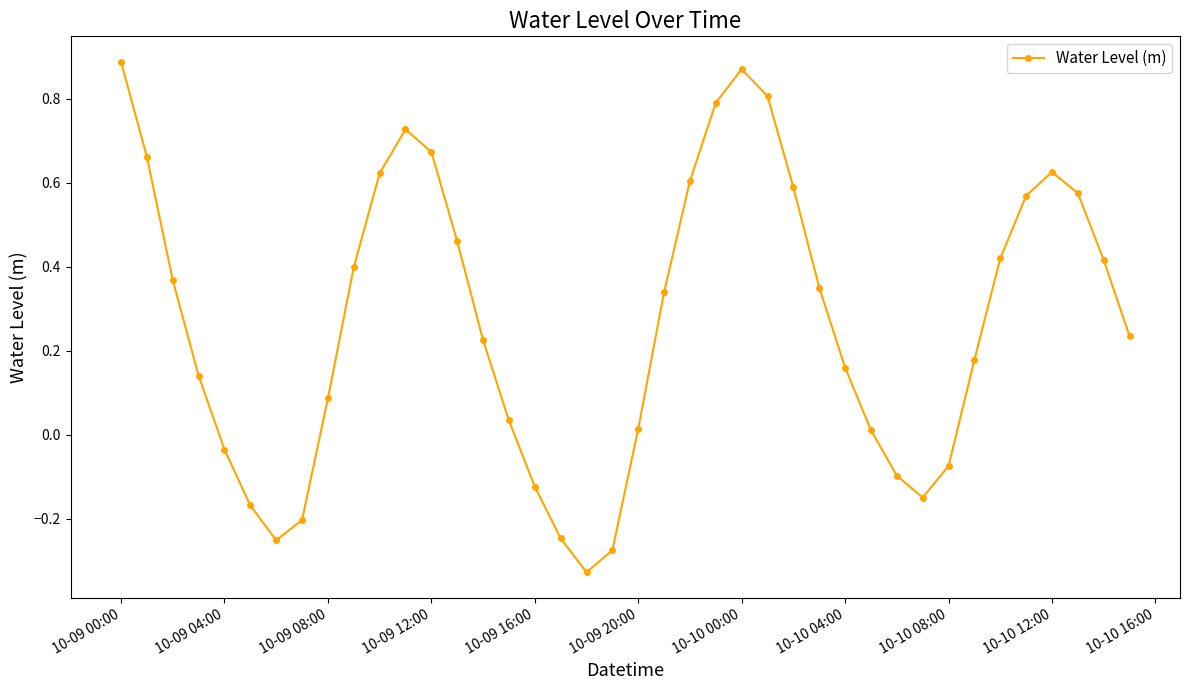

How many interior local valleys (lower than both neighbors) does the data have?

3